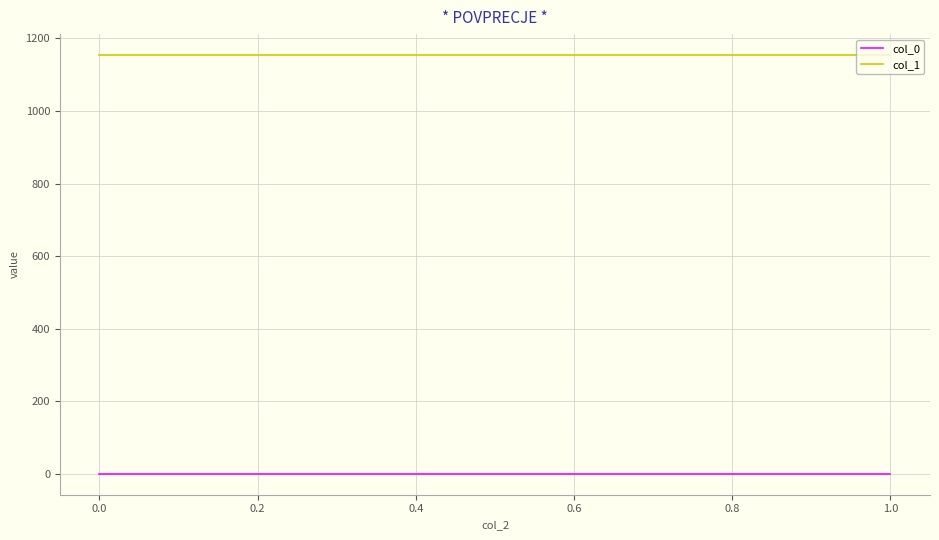

What is the greatest value displayed?

1154.1